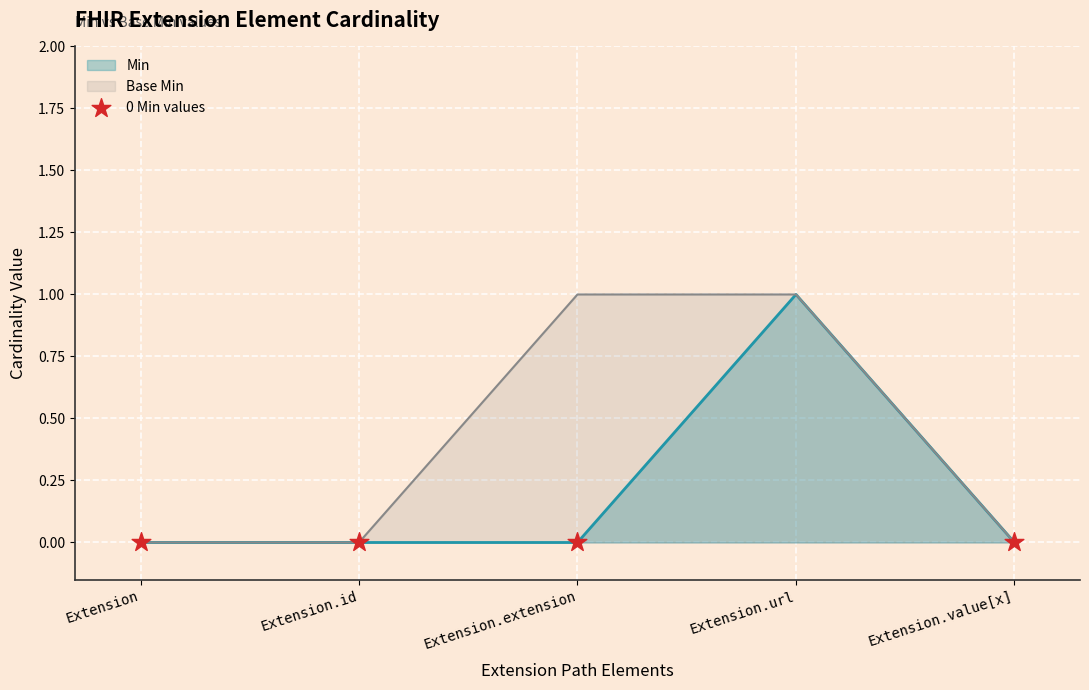

At which category is the sum across all series the highest?

Extension.url